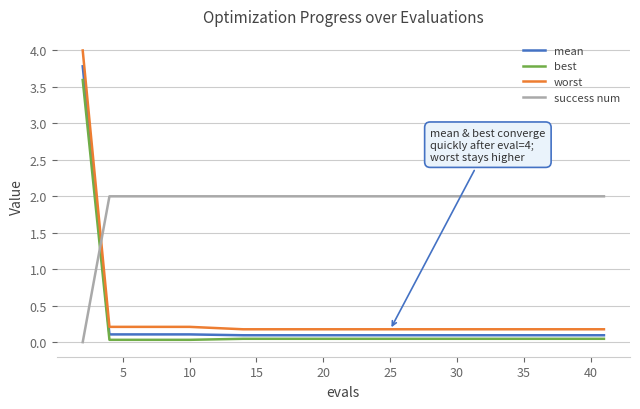

Rank the series by their maximum value, from lowest to highest.

success num, best, mean, worst